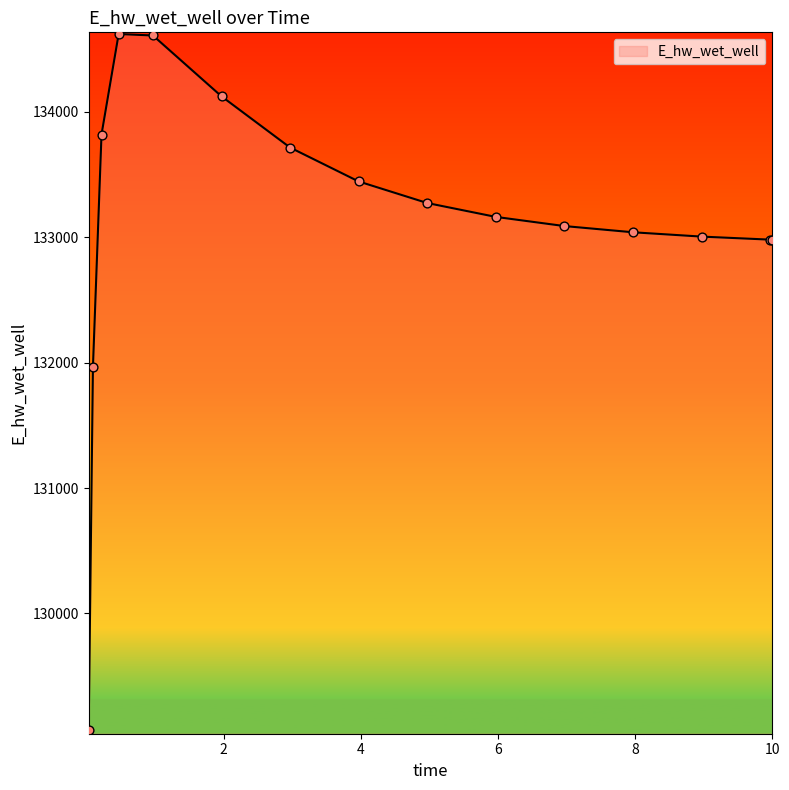

What is the smallest value displayed?

129067.2